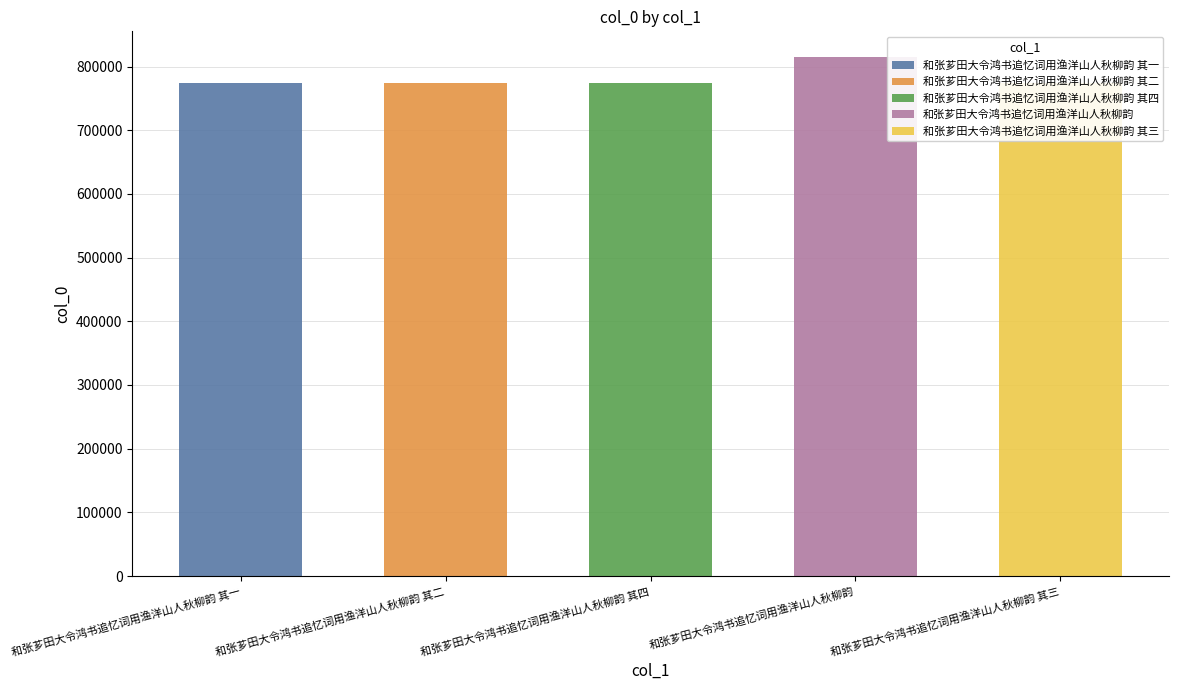

What is the average value?

781660